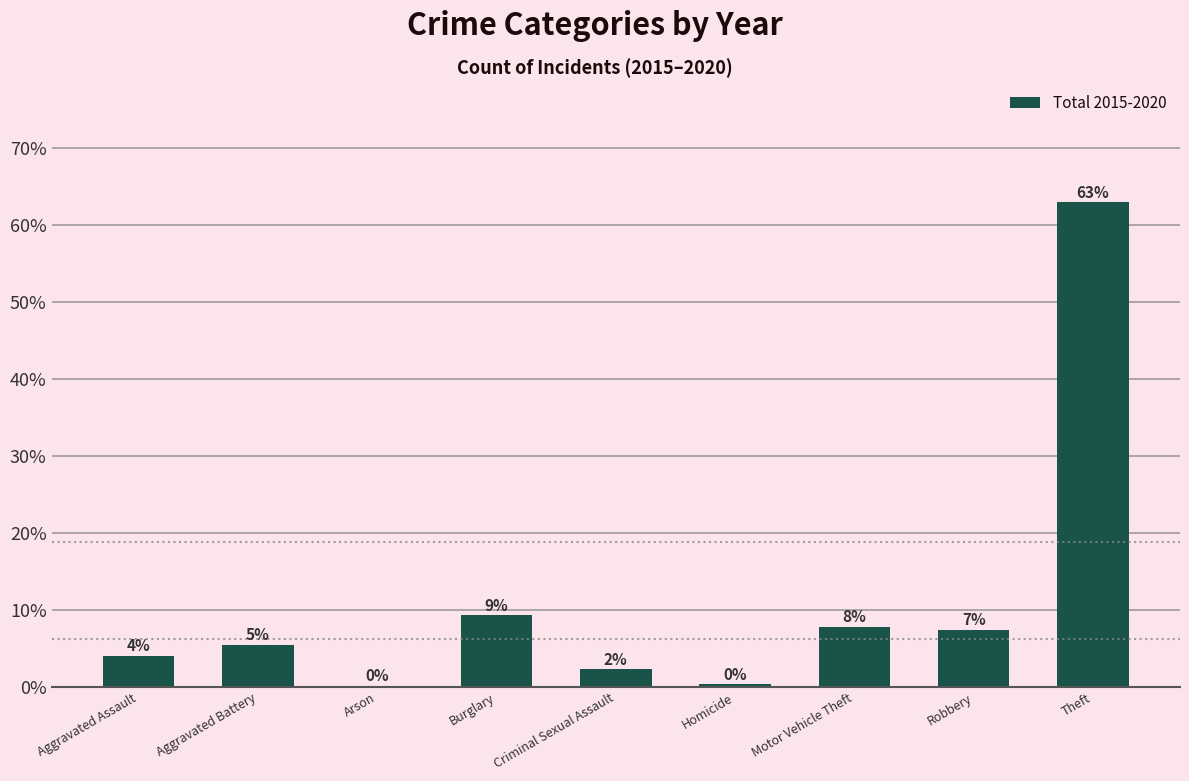

Does the chart contain stacked bars?

No